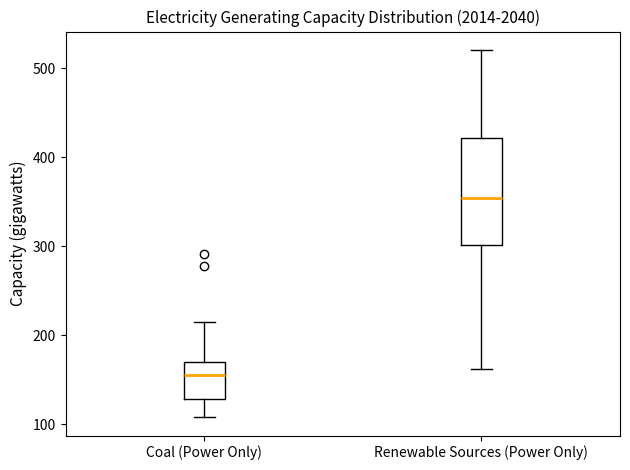

Reading left to right, read every box against the y-axis: the position of its median line, the range the box covers, and the ends of its whiskers. The values are not printed on the chart, so give them approximately, as read against the axis.

Coal (Power Only): median 160, box 130 to 170, whiskers 110 to 210
Renewable Sources (Power Only): median 350, box 300 to 420, whiskers 160 to 520